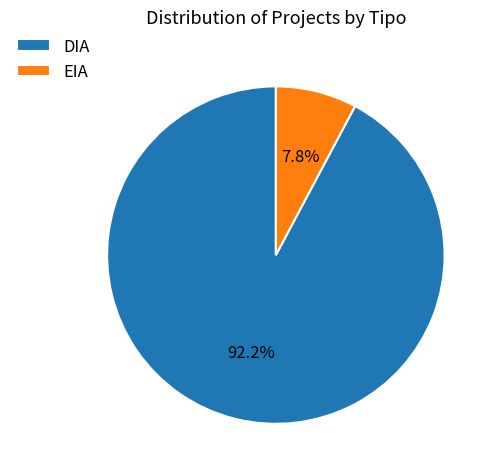

True or false: EIA accounts for 19% of the total.

False